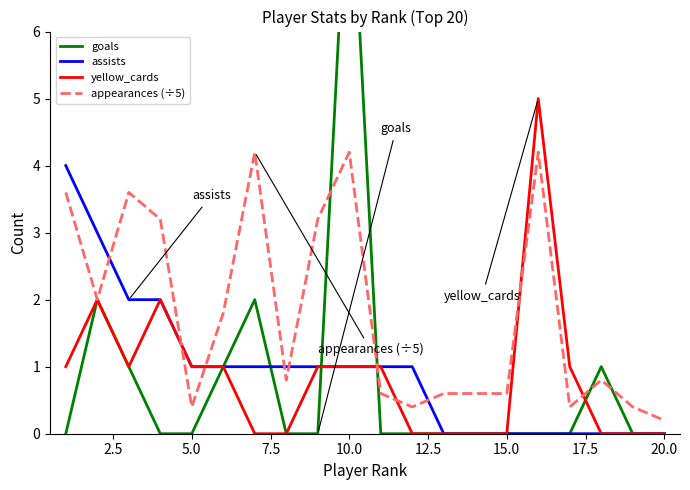

The yellow_cards series shows 1.0 at 10.0. True or false?

True